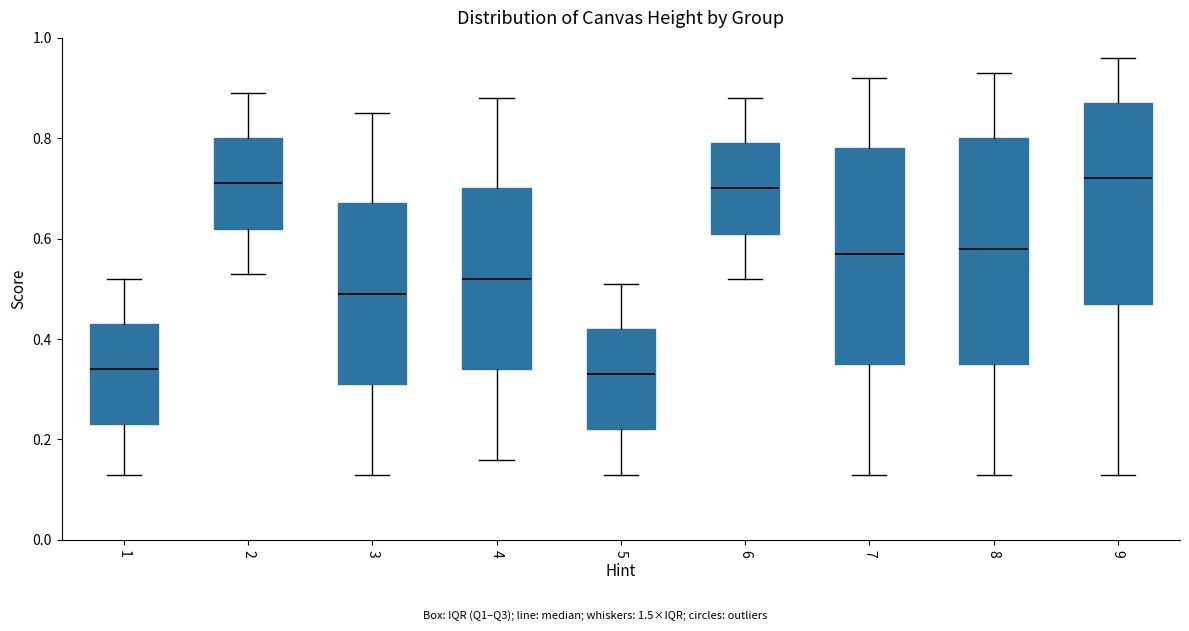

Where is the lower edge of the box at x = 2 on the y-axis? The values are not printed on the chart, so give them approximately, as read against the axis.

0.62